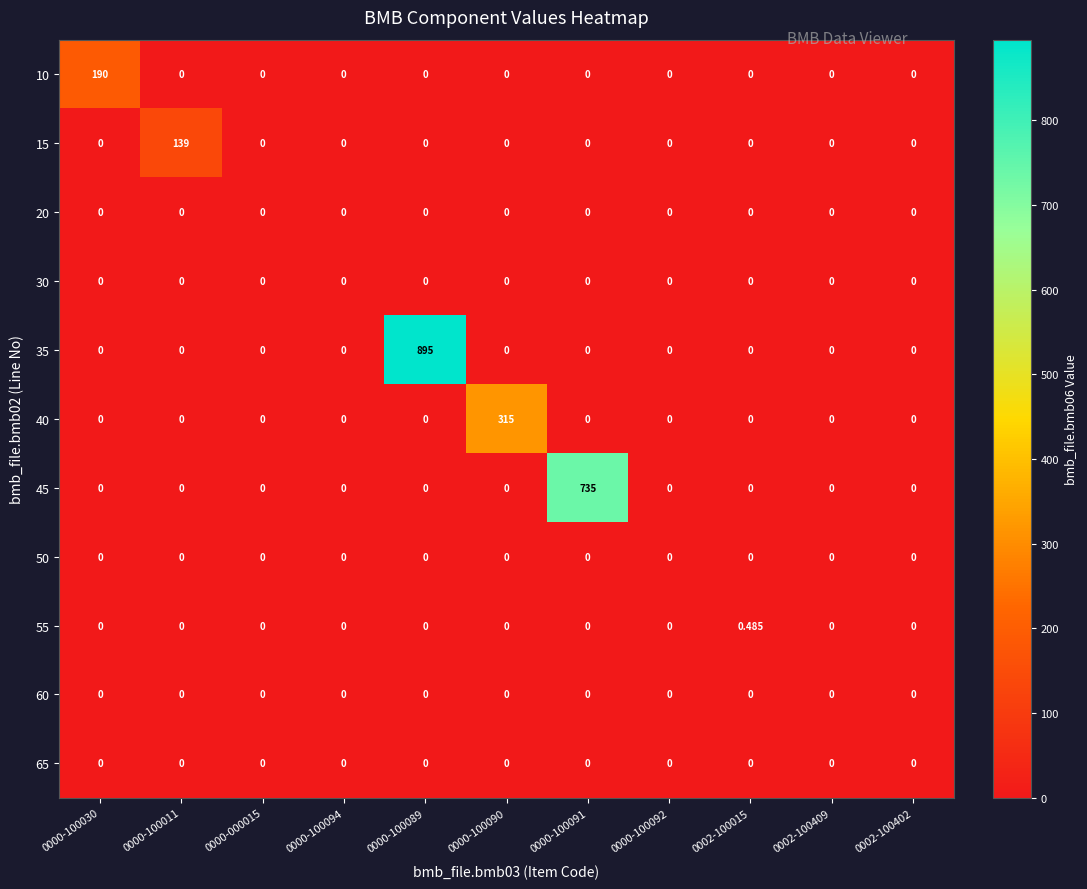

How many data points in 55 are above 0?

1